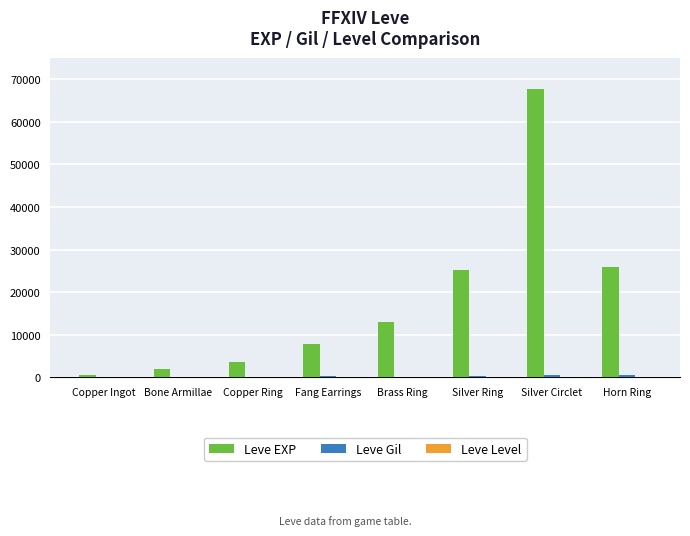

At which category is the sum across all series the highest?

Silver Circlet